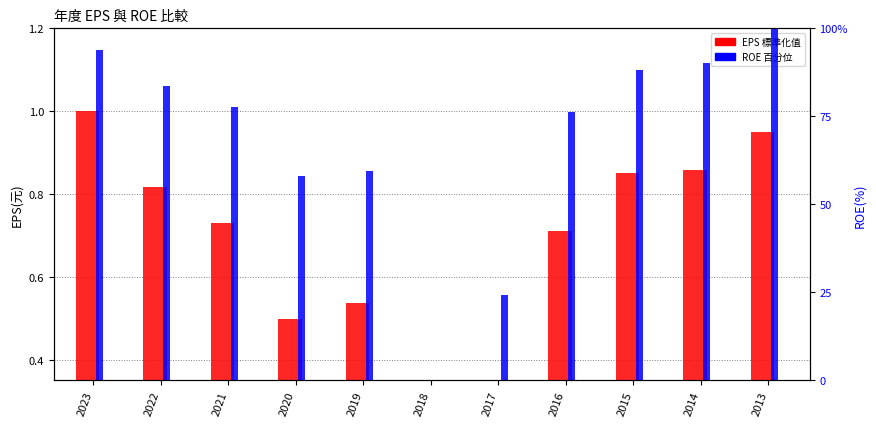

What is the sum of all ROE 百分位 values?

752.0